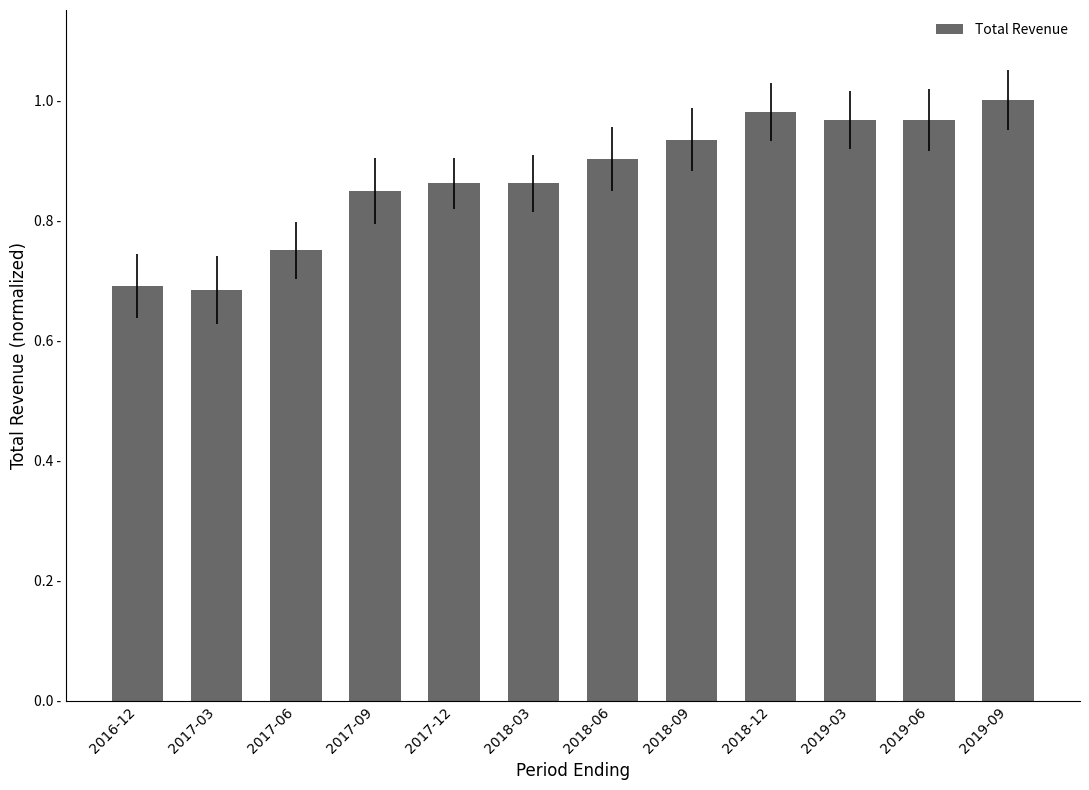

What is the minimum value shown in the chart?

0.7